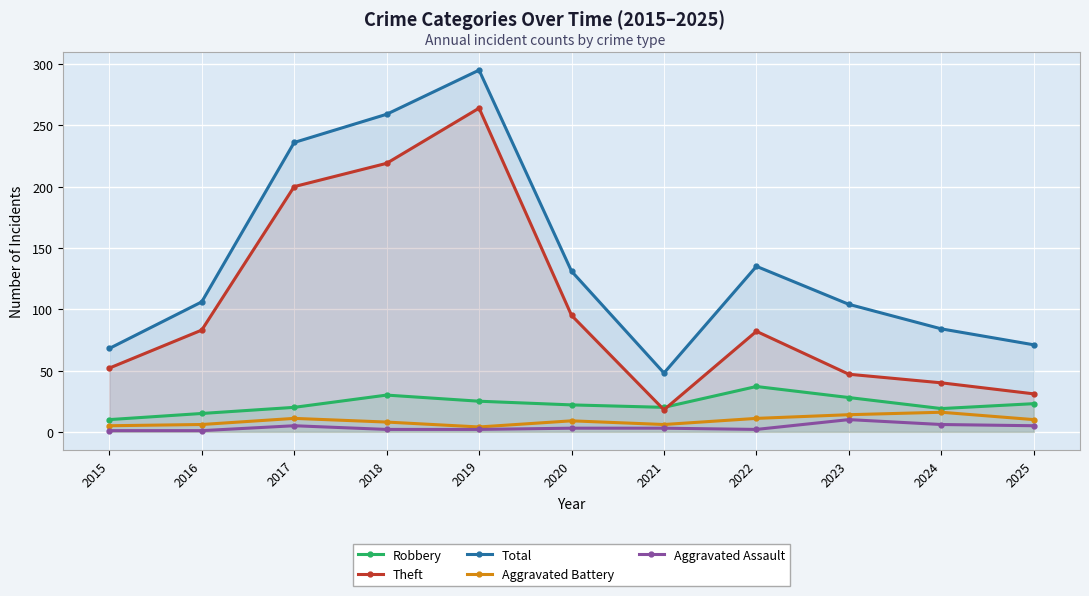

In Aggravated Assault, how many points are higher than both neighbors (excluding endpoints)?

2